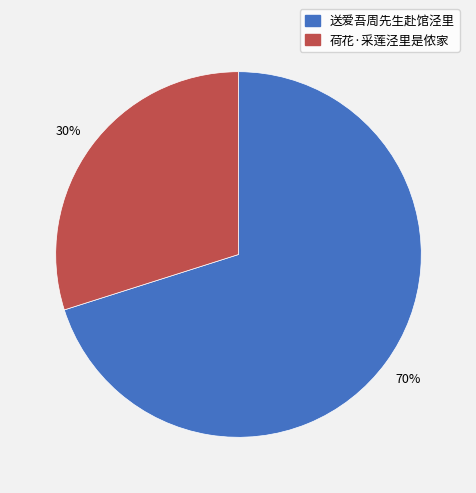

To the nearest percent, what is the average slice percentage?

50%